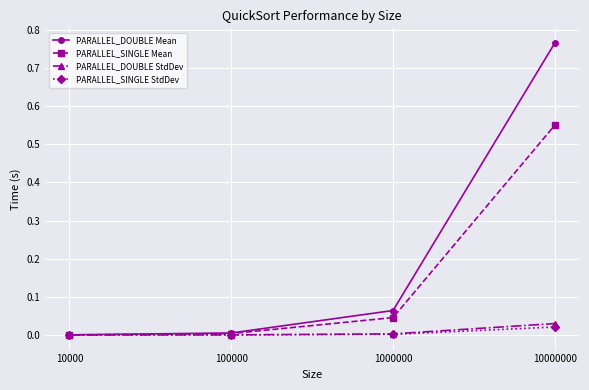

Which series has the widest spread of values?

PARALLEL_DOUBLE Mean